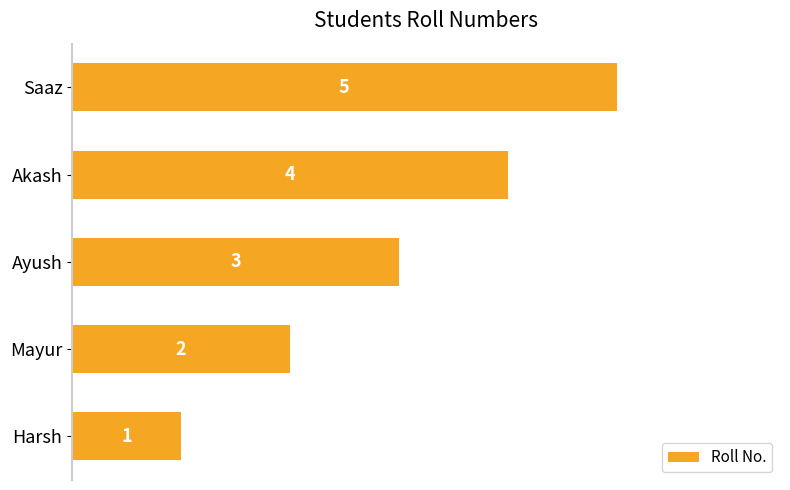

List the labels in order of value, smallest first.

Harsh, Mayur, Ayush, Akash, Saaz